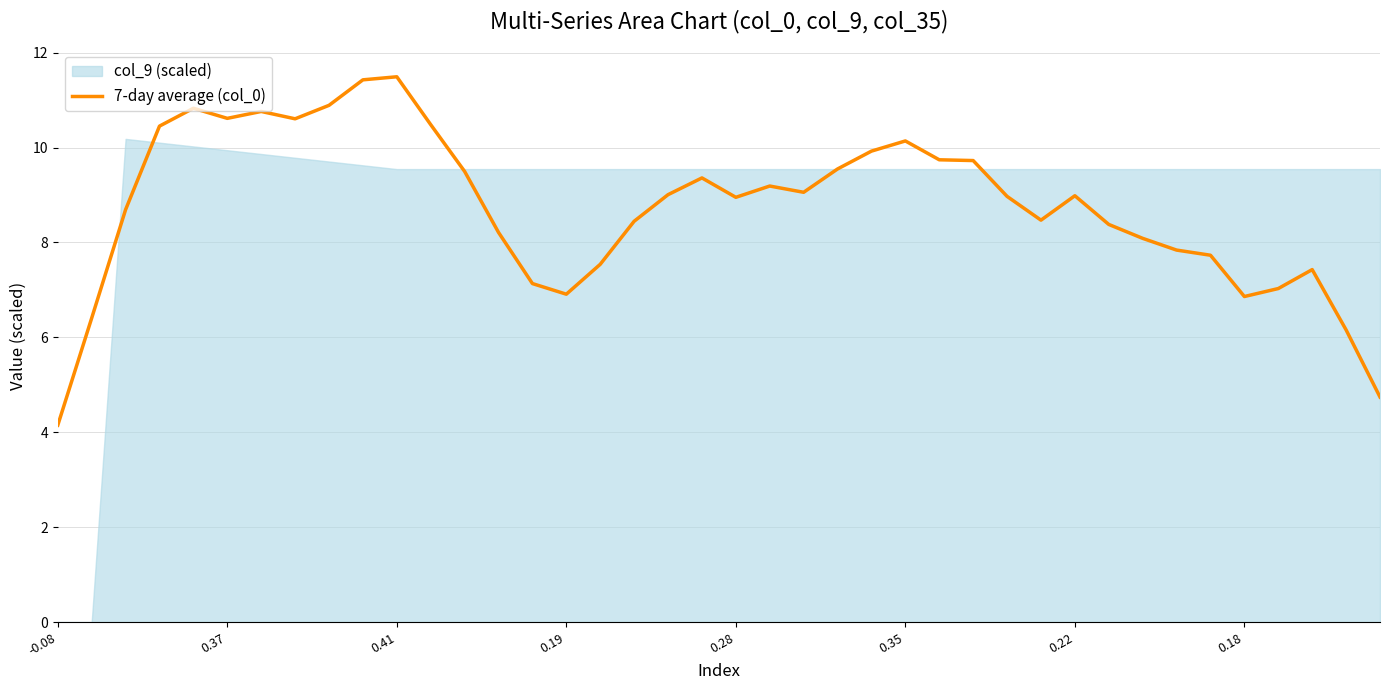

The chart shows a value of 9.7 at 27. True or false?

True